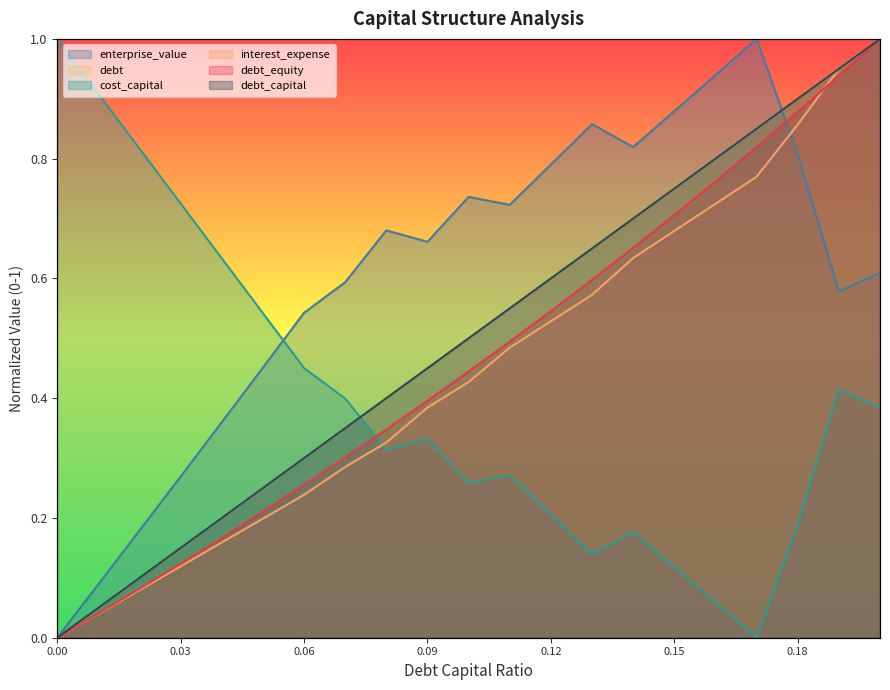

What is the average value of the enterprise_value series?

0.6